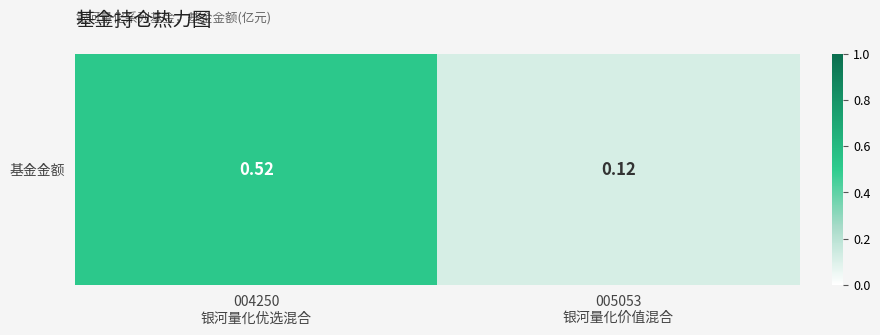

Rank the categories by value from highest to lowest.

004250
银河量化优选混合, 005053
银河量化价值混合